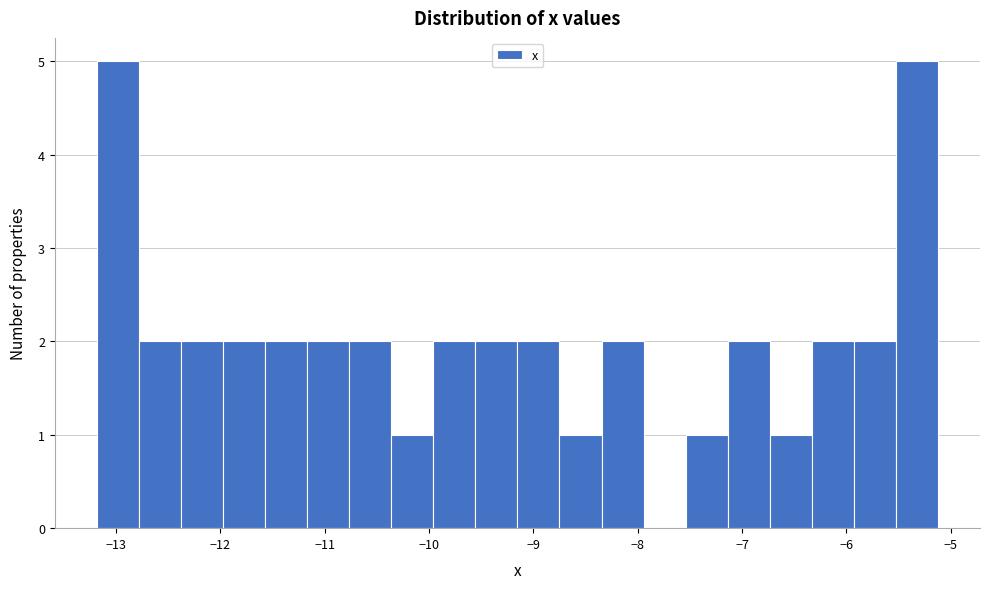

Reading left to right, transcribe this chart: for each bar, give the range it covers on the x-axis and its height. Neither the bar edges nor the heights are printed on the chart, so give them approximately, as read against the axes.

-13.2 to -12.8: 5
-12.8 to -12.4: 2
-12.4 to -12.0: 2
-12.0 to -11.6: 2
-11.6 to -11.2: 2
-11.2 to -10.8: 2
-10.8 to -10.4: 2
-10.4 to -10.0: 1
-10.0 to -9.6: 2
-9.6 to -9.2: 2
-9.2 to -8.7: 2
-8.7 to -8.3: 1
-8.3 to -7.9: 2
-7.9 to -7.5: 0
-7.5 to -7.1: 1
-7.1 to -6.7: 2
-6.7 to -6.3: 1
-6.3 to -5.9: 2
-5.9 to -5.5: 2
-5.5 to -5.1: 5